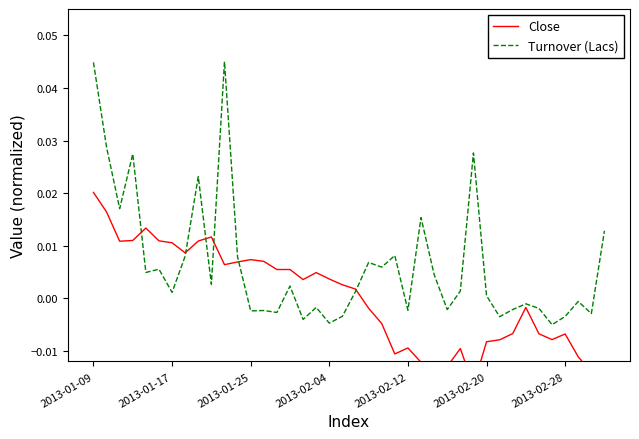

True or false: Close has more than 0 interior local peaks.

True